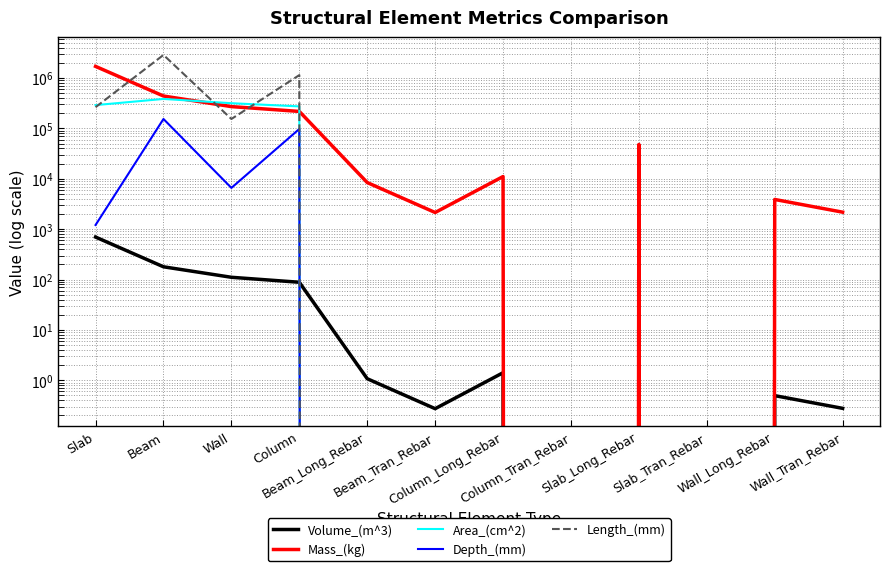

What is the label of the 8th point from the left?

Column_Tran_Rebar